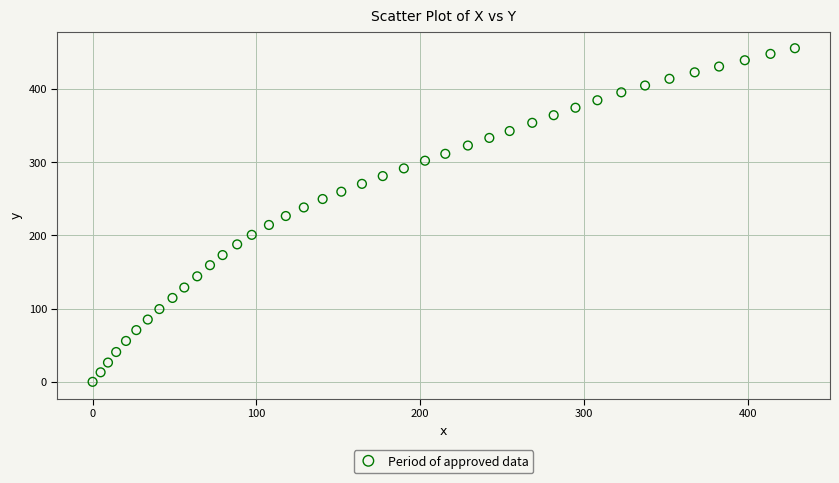

What is the range of Y values (max minus min)?

455.3